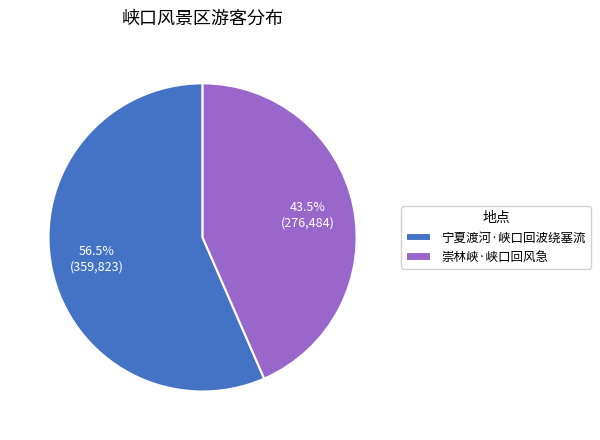

Is the sum of 崇林峡·峡口回风急 and 宁夏渡河·峡口回波绕塞流 greater than half?

Yes